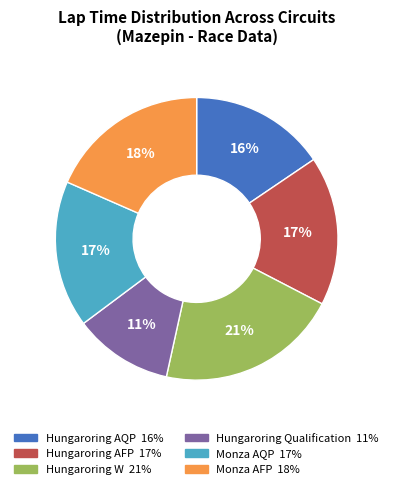

True or false: Hungaroring W accounts for 21% of the total.

True